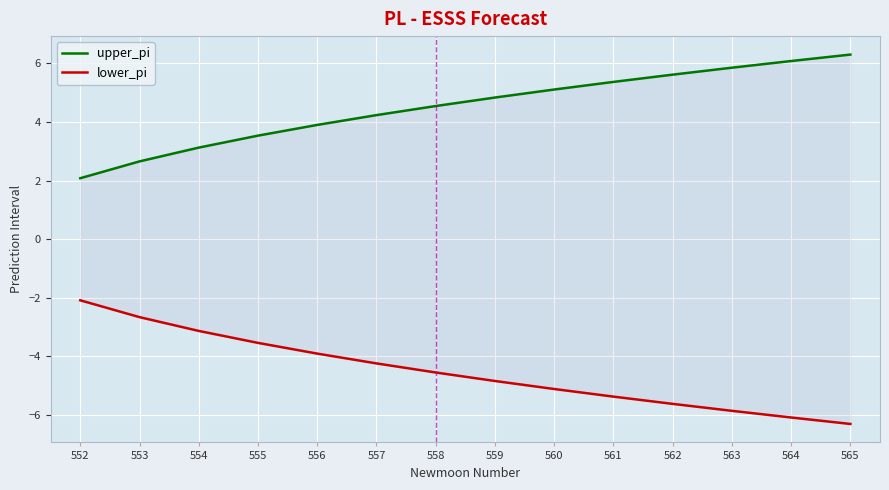

What is the maximum value shown in the chart?

6.3